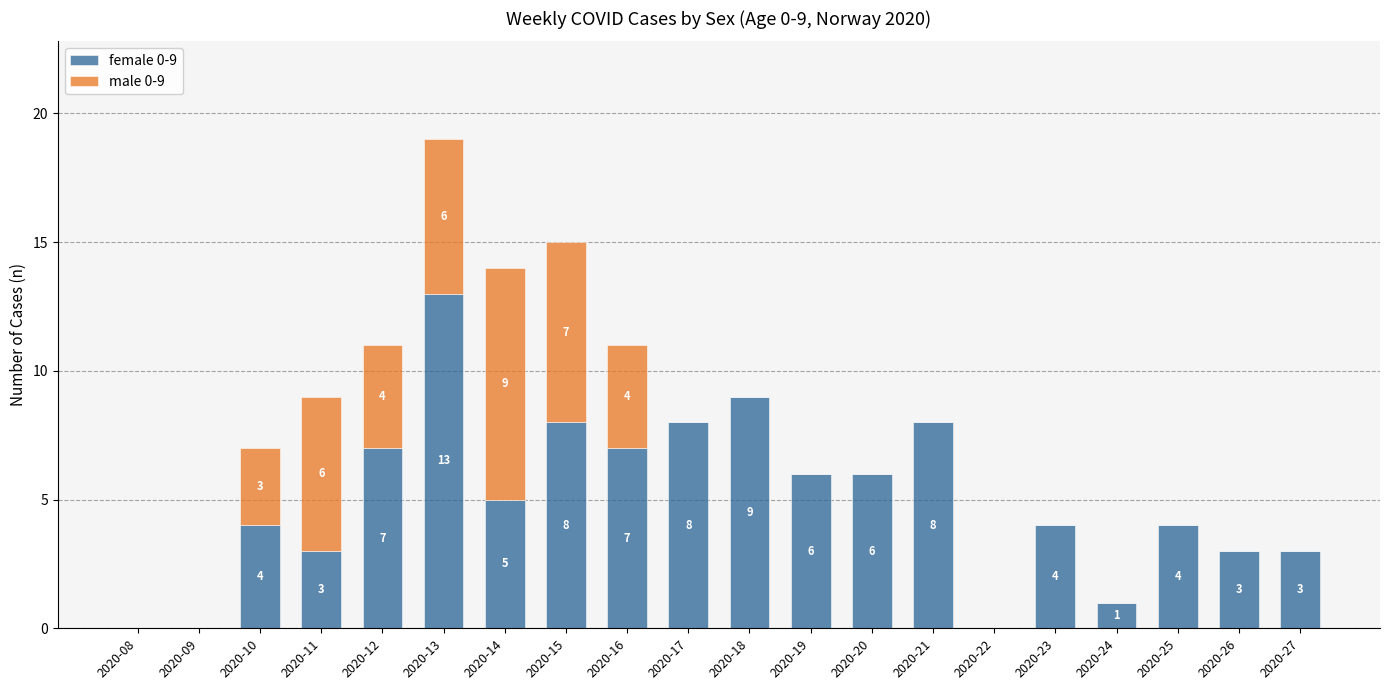

At which category is the sum across all series the highest?

2020-13